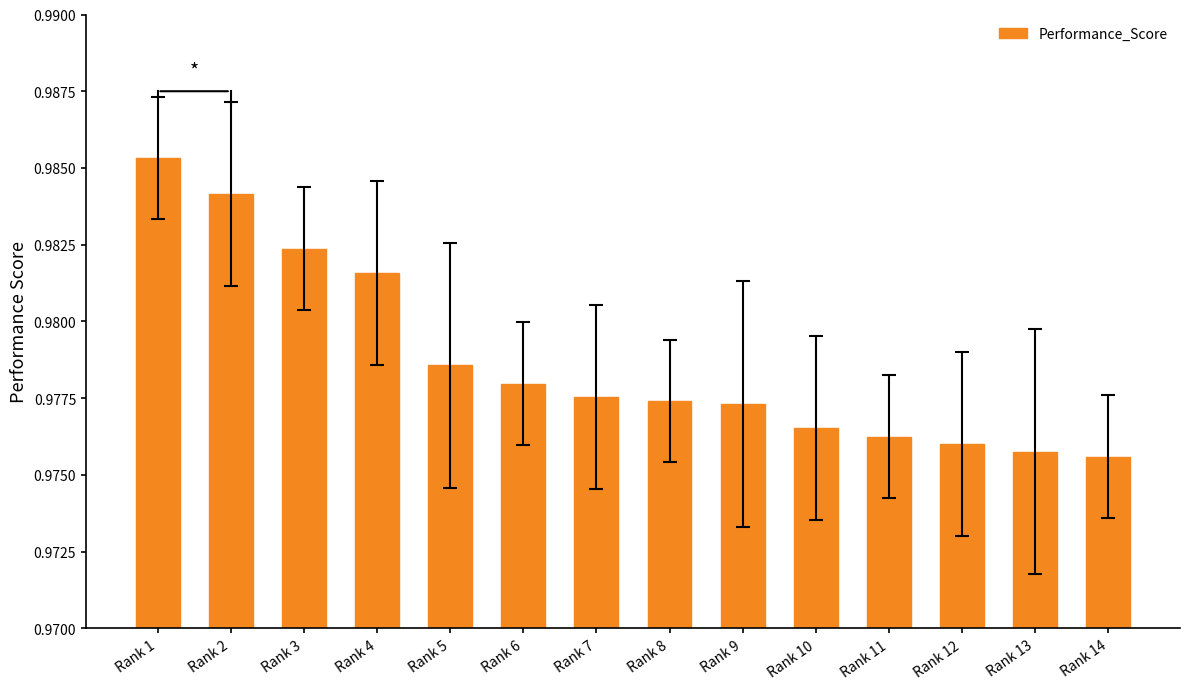

True or false: the data shows 1.6 at Rank 11.

False